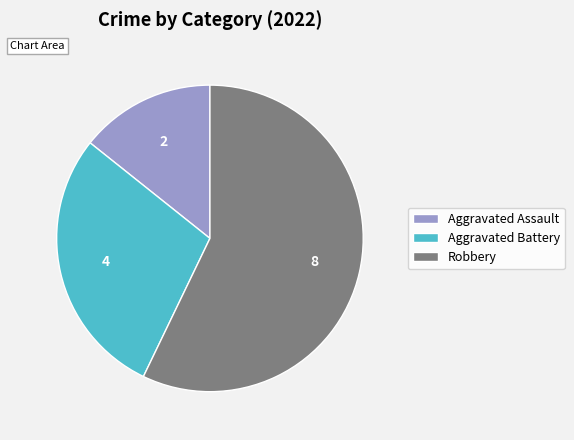

How many segments does this pie chart have?

3